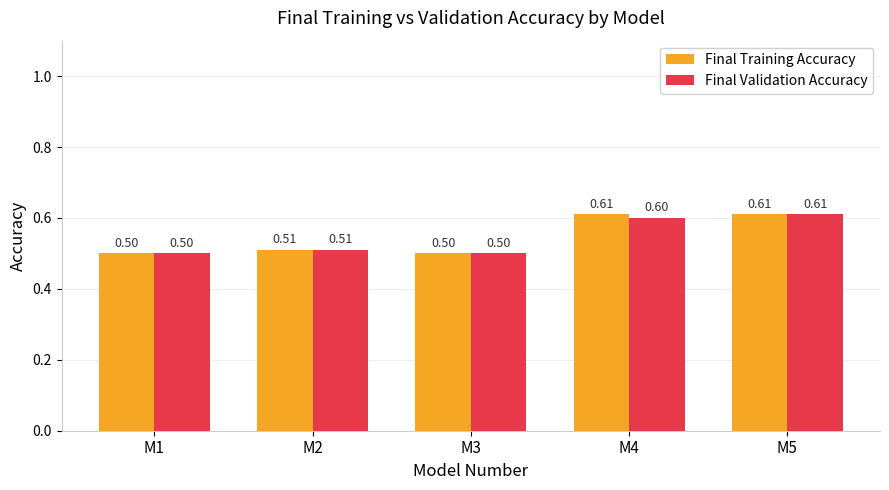

At which category is the sum across all series the highest?

M5